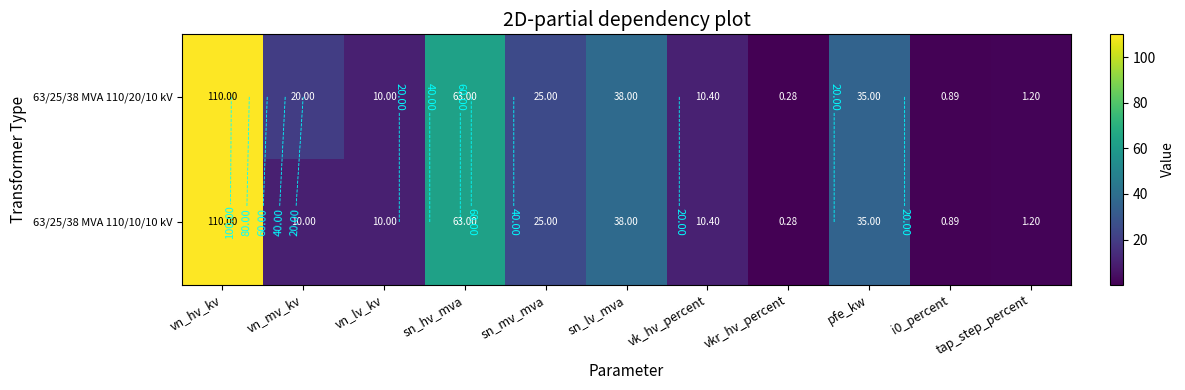

Which series has the largest range (max minus min)?

63/25/38 MVA 110/20/10 kV